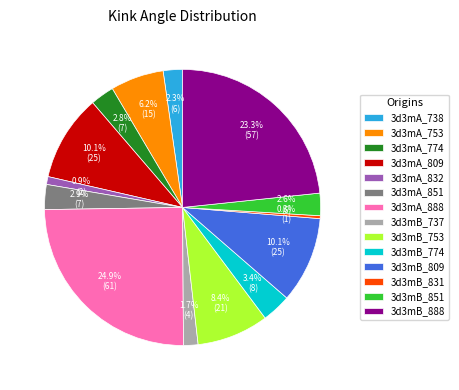

Approximately how many times larger is the value at 3d3mA_774 compared to 3d3mB_809?

0.3